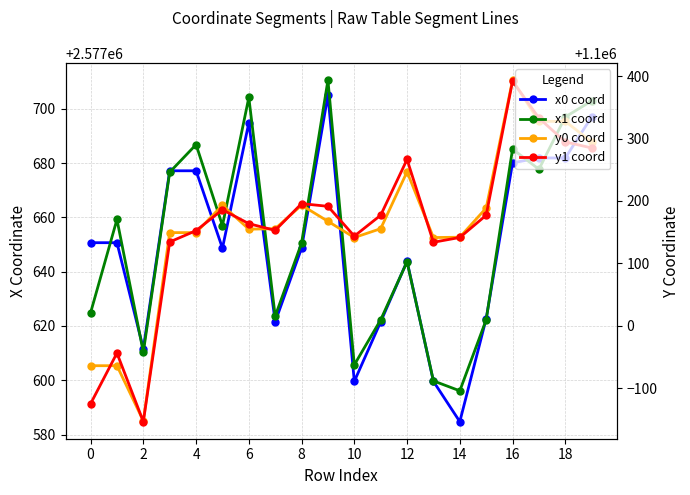

How many intersections are there between y0 coord and y1 coord?

10